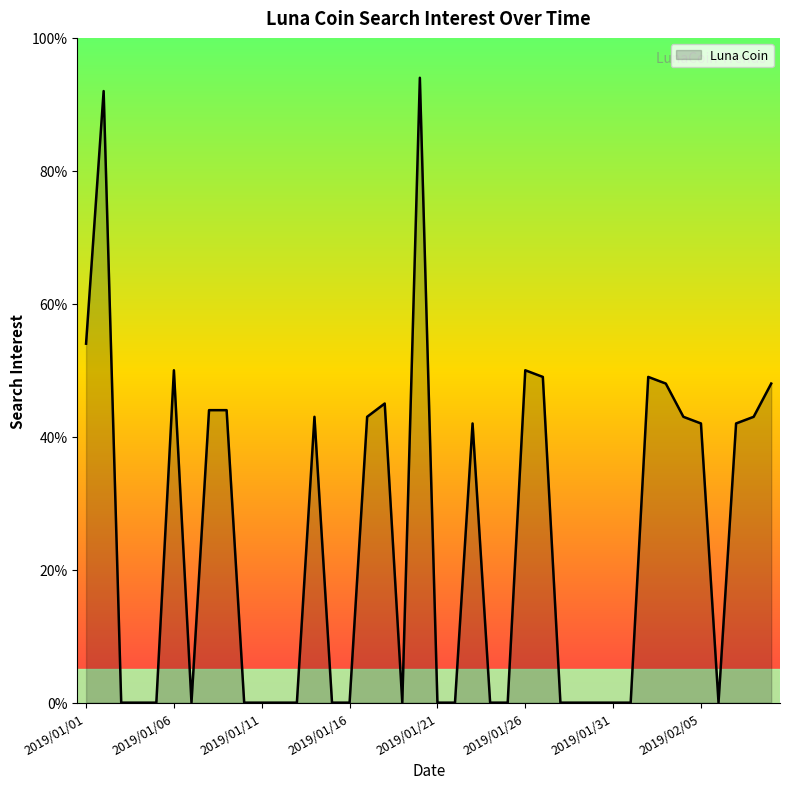

What is the maximum value shown in the chart?

94